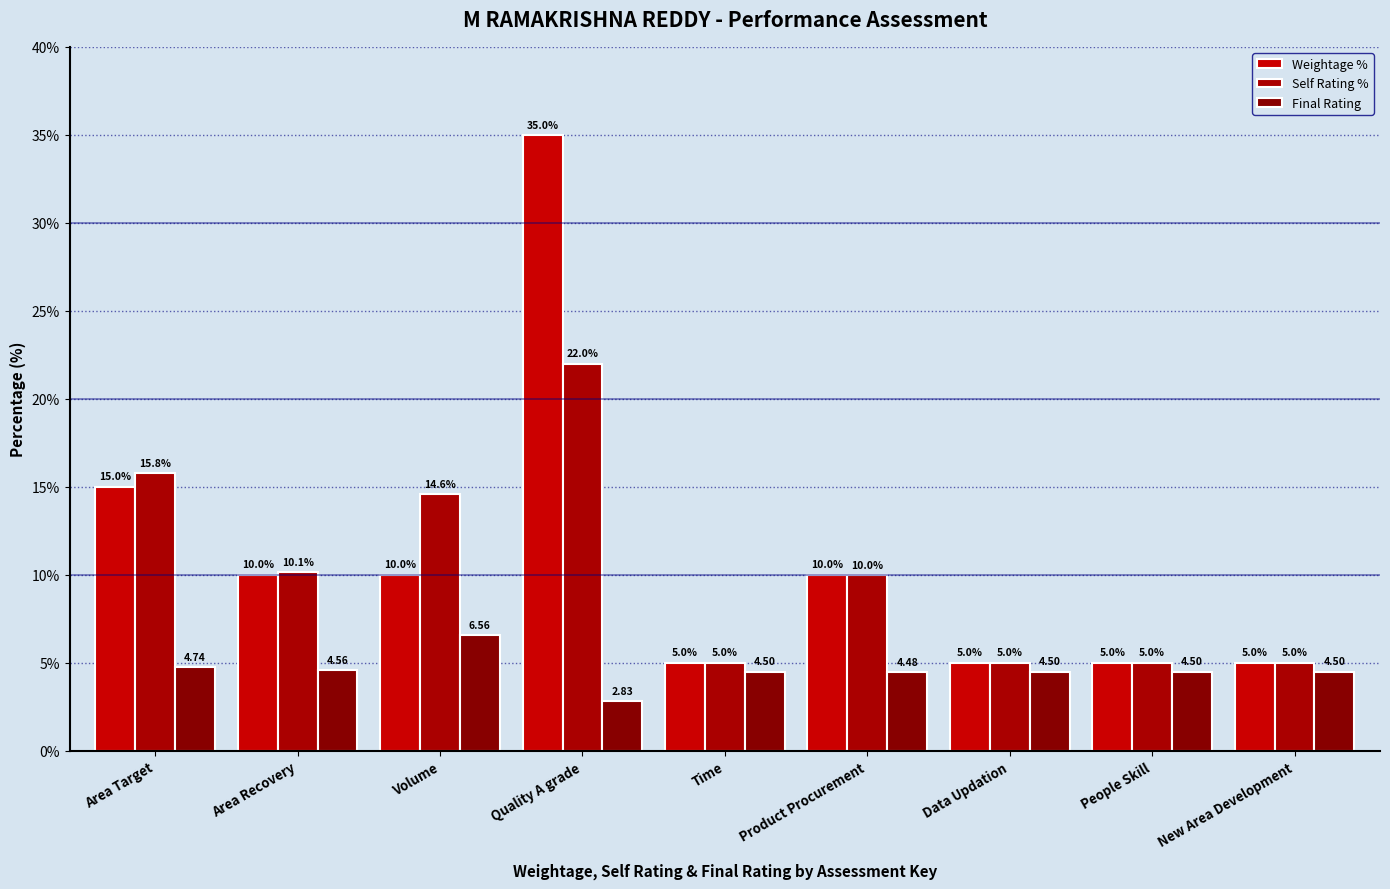

Which series has the largest range (max minus min)?

Weightage %